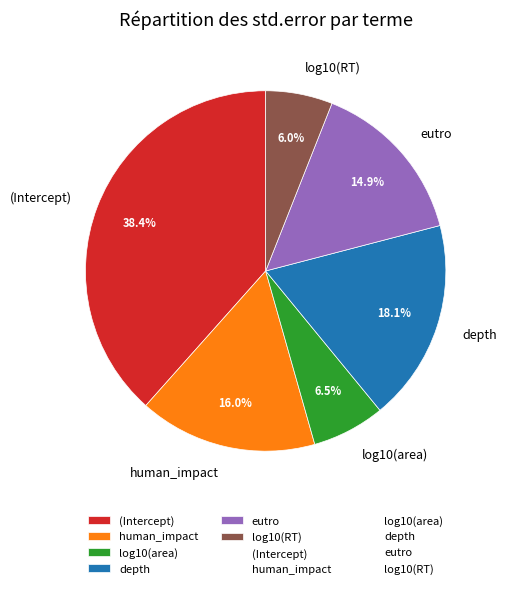

Does depth account for over 50% of the chart?

No